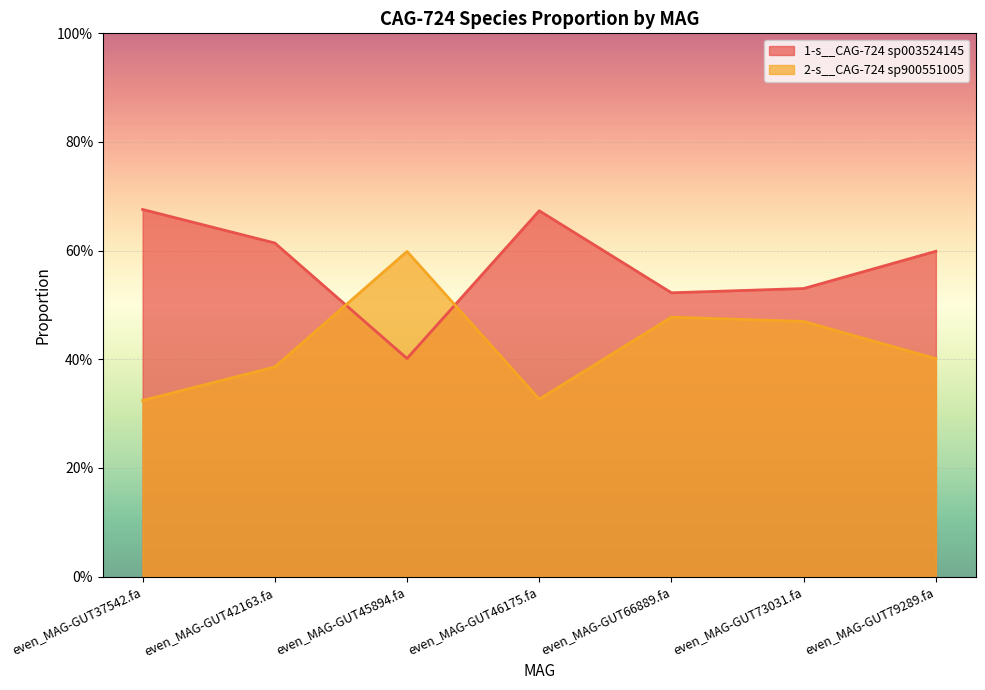

Reading right to left, what are all the values shown in this chart?

1-s__CAG-724 sp003524145: even_MAG-GUT79289.fa=0.6	even_MAG-GUT73031.fa=0.5	even_MAG-GUT66889.fa=0.5	even_MAG-GUT46175.fa=0.7	even_MAG-GUT45894.fa=0.4	even_MAG-GUT42163.fa=0.6	even_MAG-GUT37542.fa=0.7
2-s__CAG-724 sp900551005: even_MAG-GUT79289.fa=0.4	even_MAG-GUT73031.fa=0.5	even_MAG-GUT66889.fa=0.5	even_MAG-GUT46175.fa=0.3	even_MAG-GUT45894.fa=0.6	even_MAG-GUT42163.fa=0.4	even_MAG-GUT37542.fa=0.3